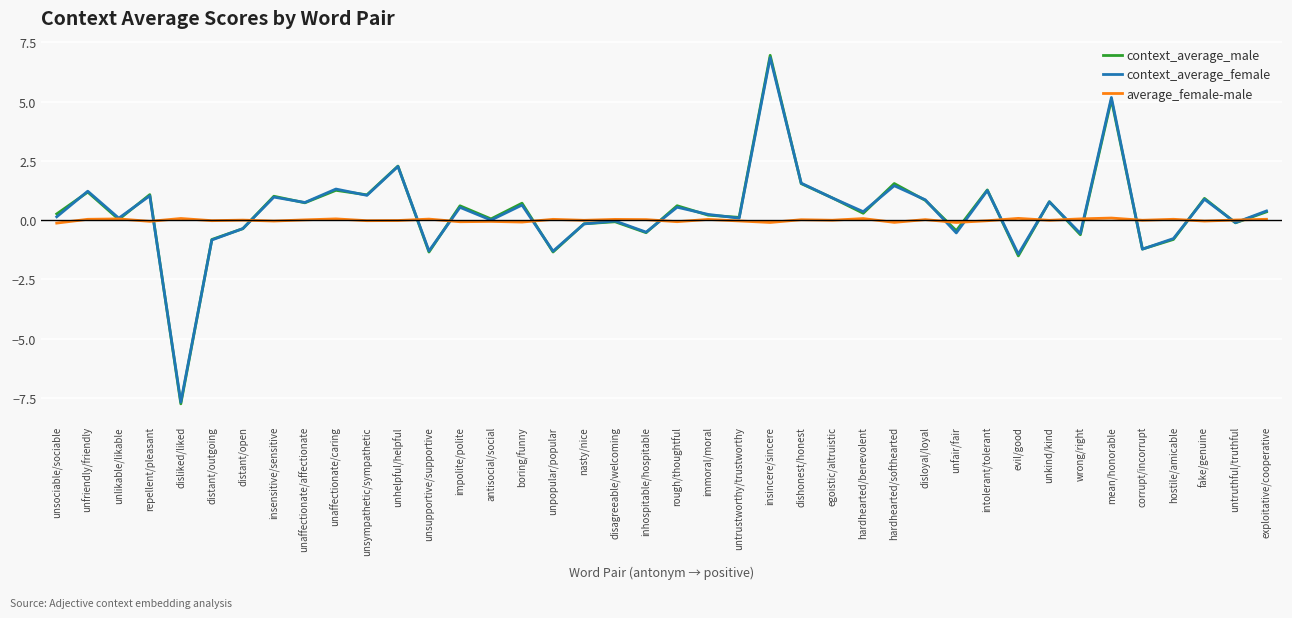

At which category is the sum across all series the highest?

insincere/sincere